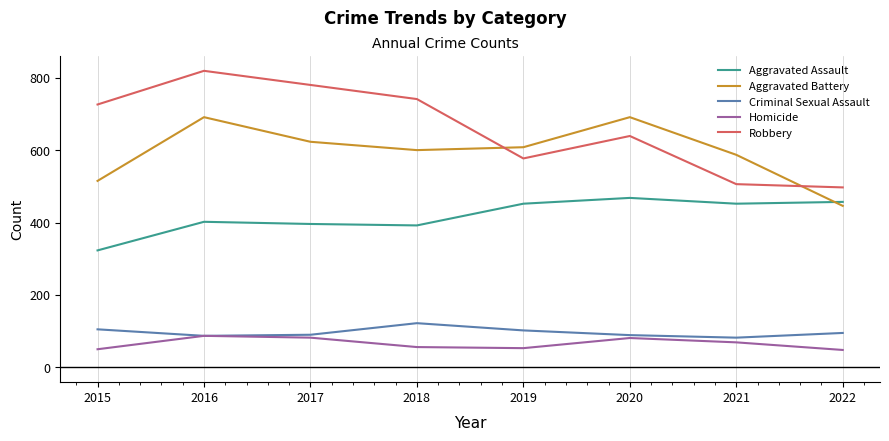

Which series has the largest total across all categories?

Robbery